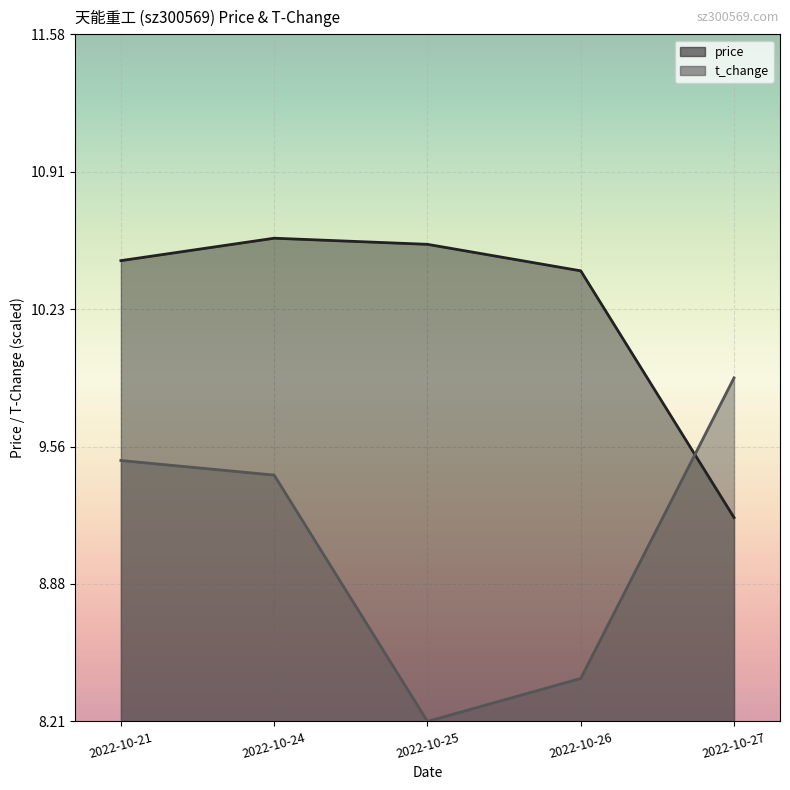

Which series has the largest range (max minus min)?

t_change